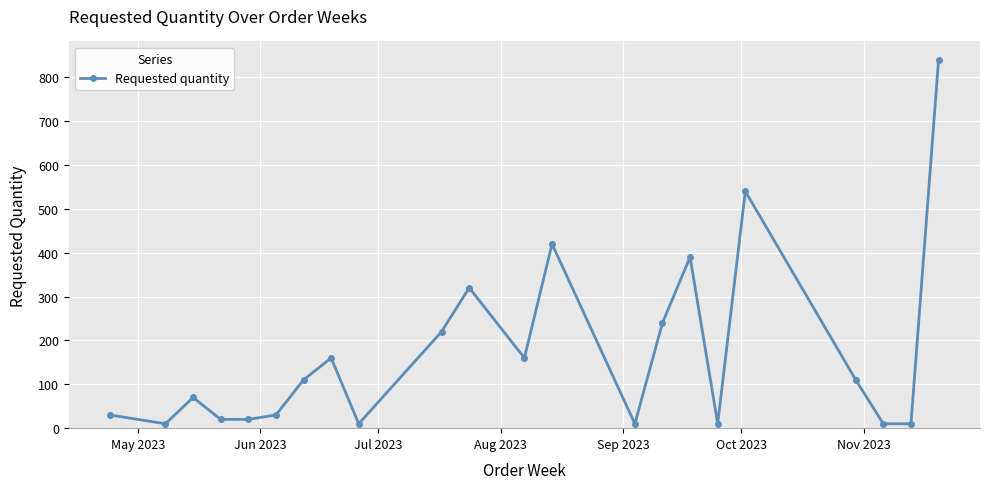

What is the average value?

170